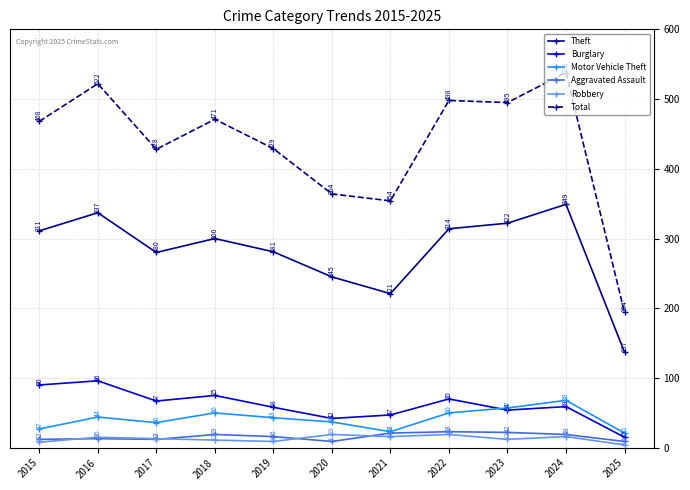

What is the smallest value displayed?

4